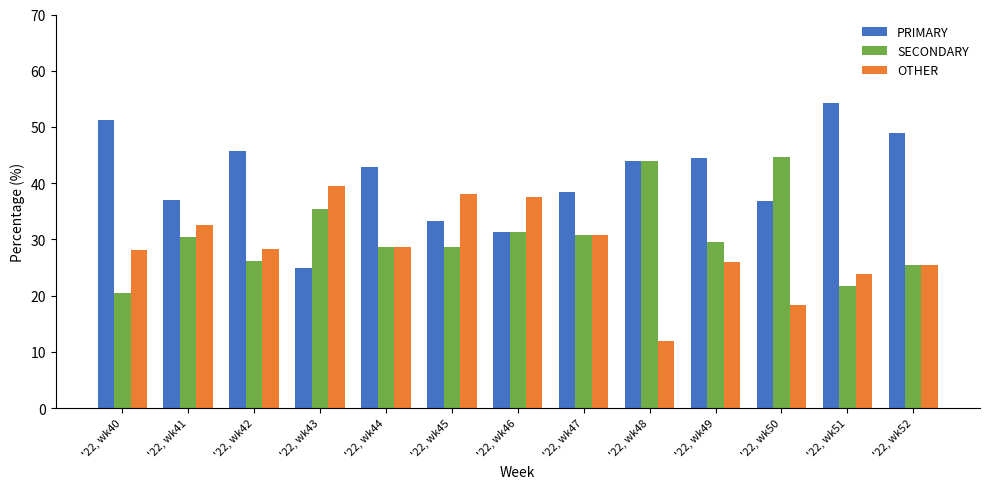

Is the value of SECONDARY at '22, wk52 greater than the value of OTHER at '22, wk51?

Yes